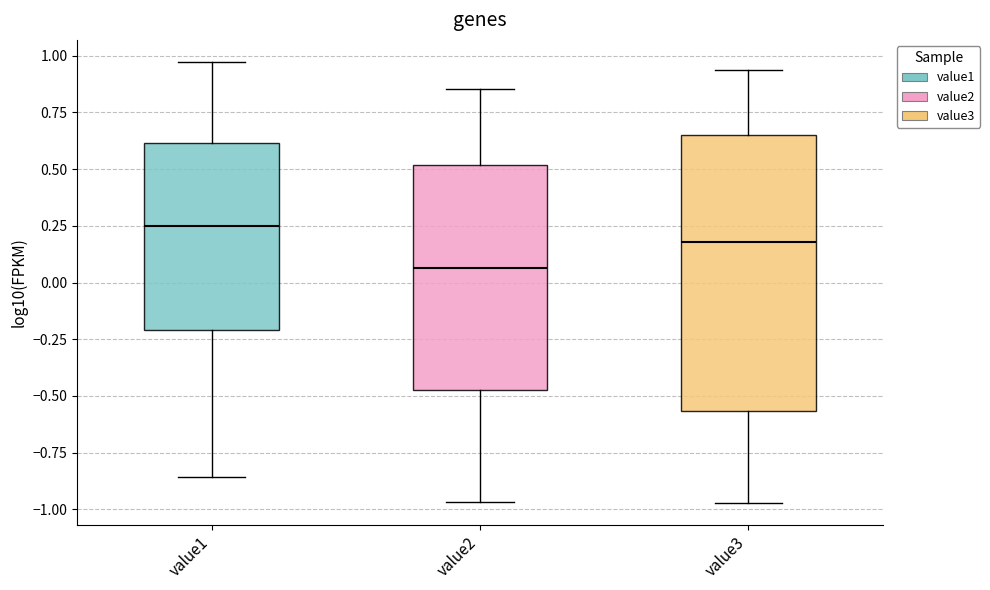

Reading left to right, read every box against the y-axis: the position of its median line, the range the box covers, and the ends of its whiskers. The values are not printed on the chart, so give them approximately, as read against the axis.

value1: median 0.25, box -0.20 to 0.60, whiskers -0.85 to 0.95
value2: median 0.05, box -0.45 to 0.50, whiskers -0.95 to 0.85
value3: median 0.20, box -0.55 to 0.65, whiskers -0.95 to 0.95